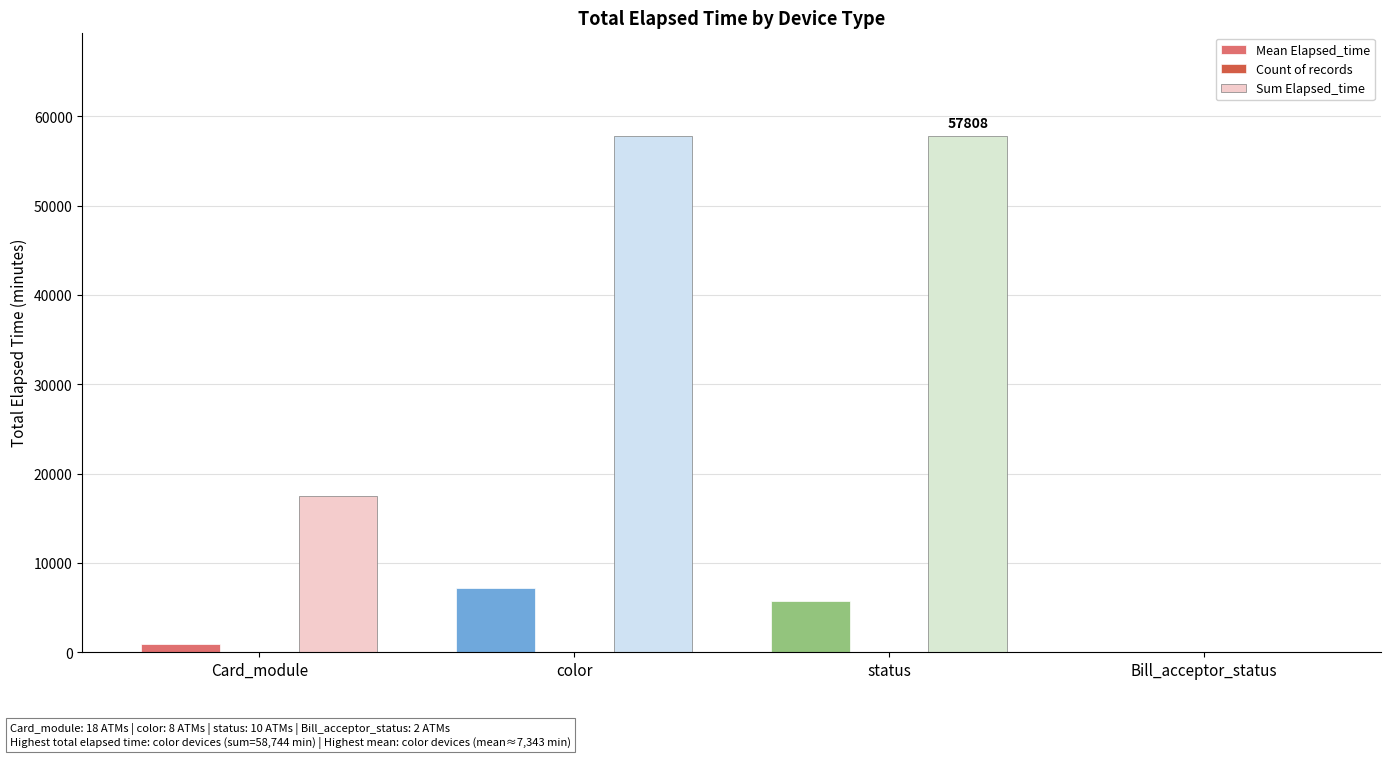

Which series changed the most between status and Bill_acceptor_status?

Sum Elapsed_time